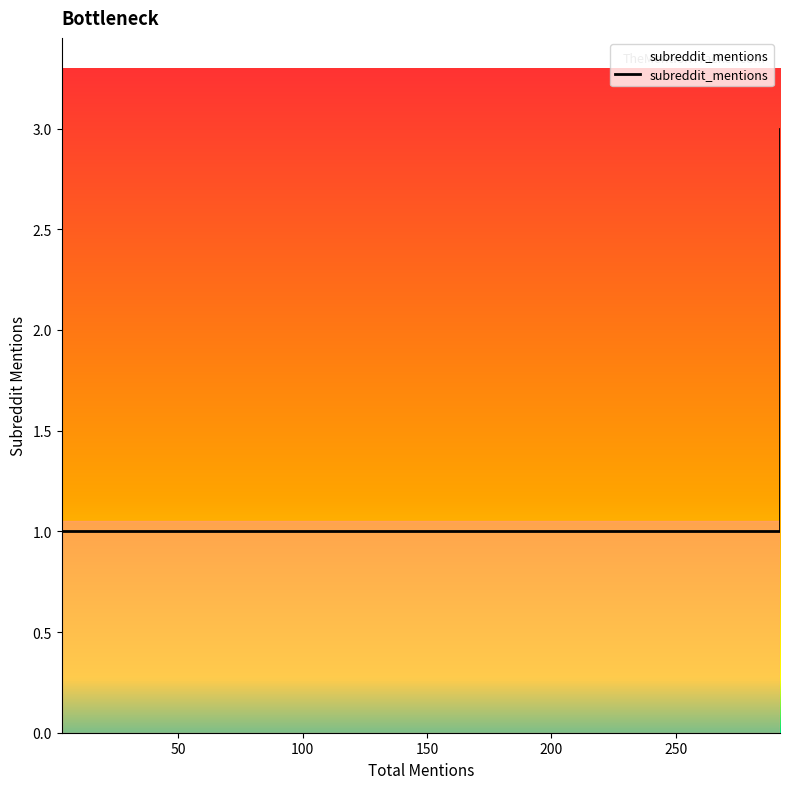

Reading right to left, what are all the values shown in this chart?

3=1	4=1	4=1	5=1	6=1	6=1	7=1	12=1	18=1	25=1	37=1	43=1	187=1	83=1	163=1	89=1	89=1	256=1	292=1	292=3